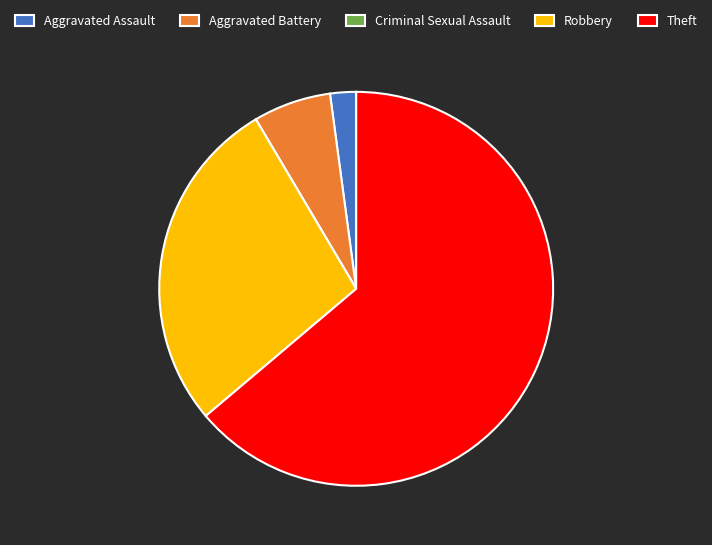

The Robbery slice represents 28% of the pie. True or false?

True